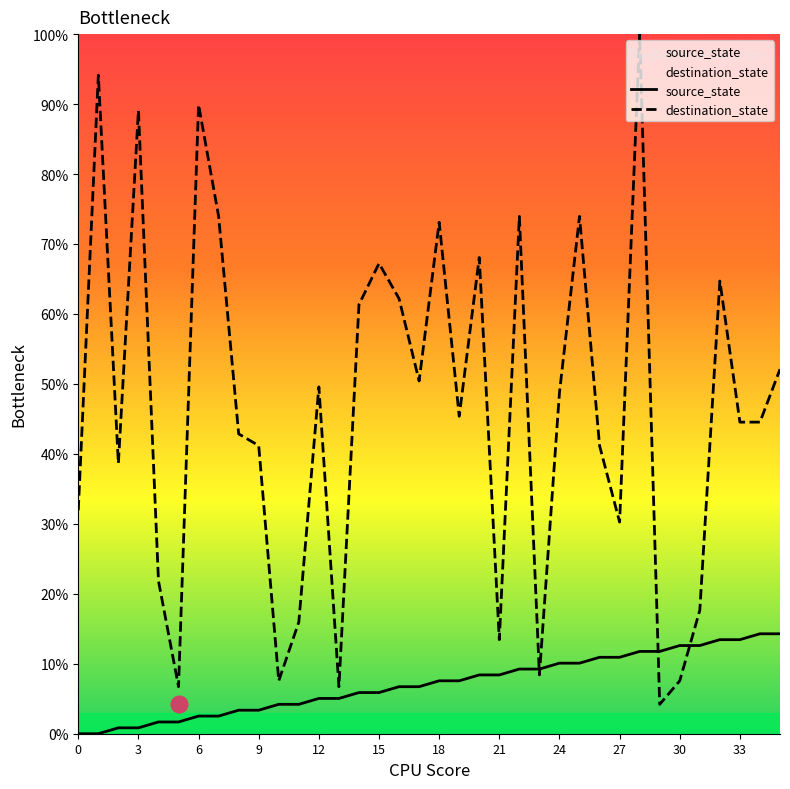

True or false: destination_state has more than 2 interior local peaks.

True